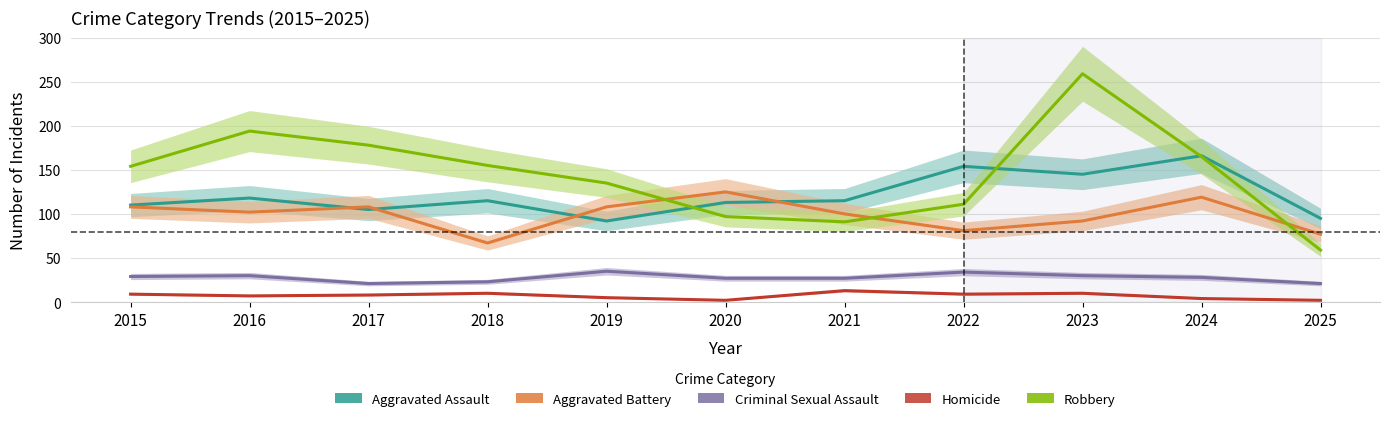

At which category does Aggravated Assault reach its first local peak?

2016